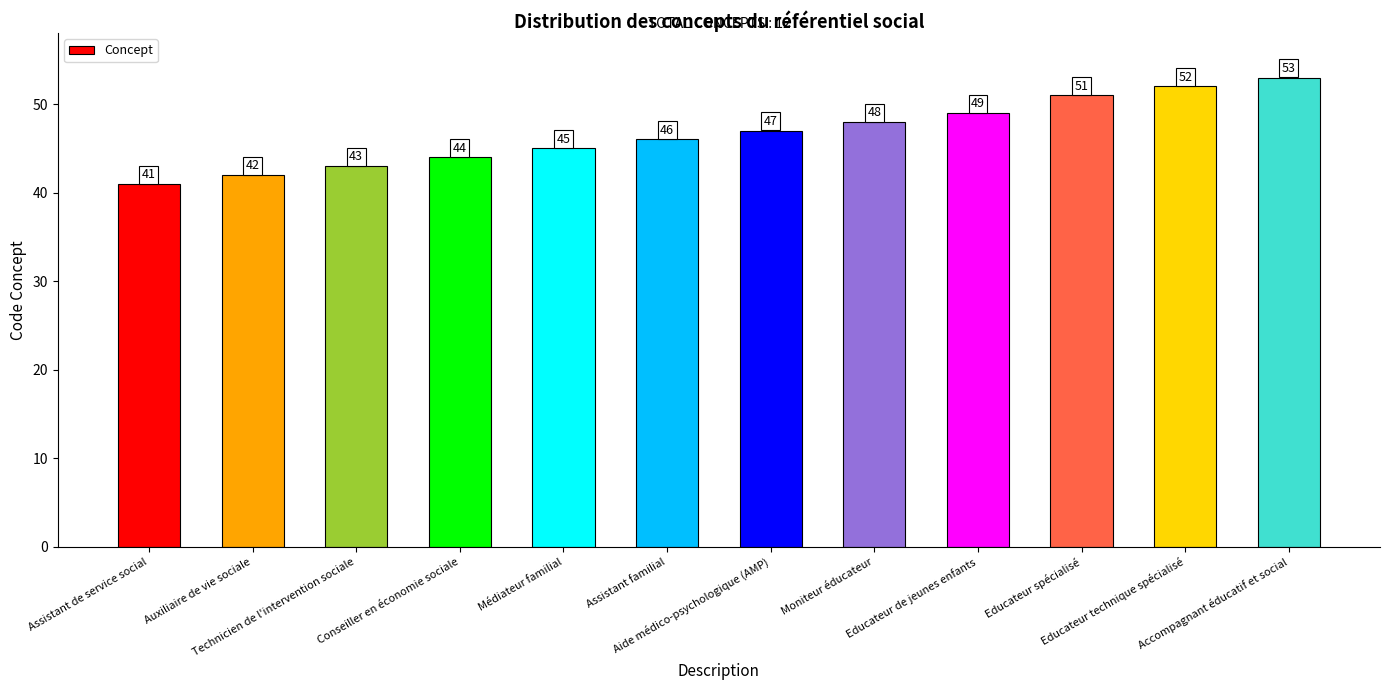

Rank the categories by value from lowest to highest.

Assistant de service social, Auxiliaire de vie sociale, Technicien de l'intervention sociale, Conseiller en économie sociale, Médiateur familial, Assistant familial, Aide médico-psychologique (AMP), Moniteur éducateur, Educateur de jeunes enfants, Educateur spécialisé, Educateur technique spécialisé, Accompagnant éducatif et social